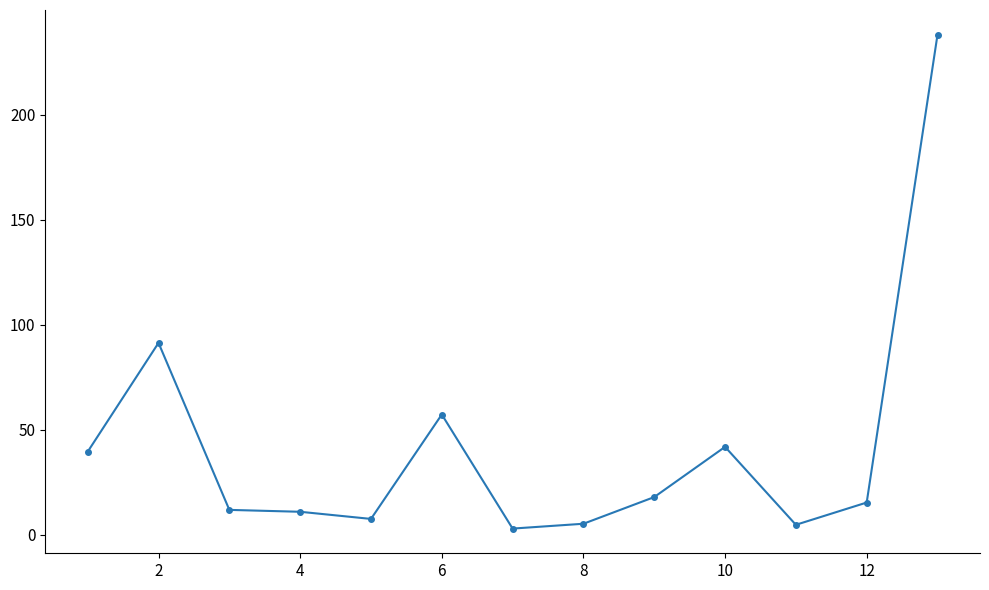

Does the chart have visible grid lines?

No